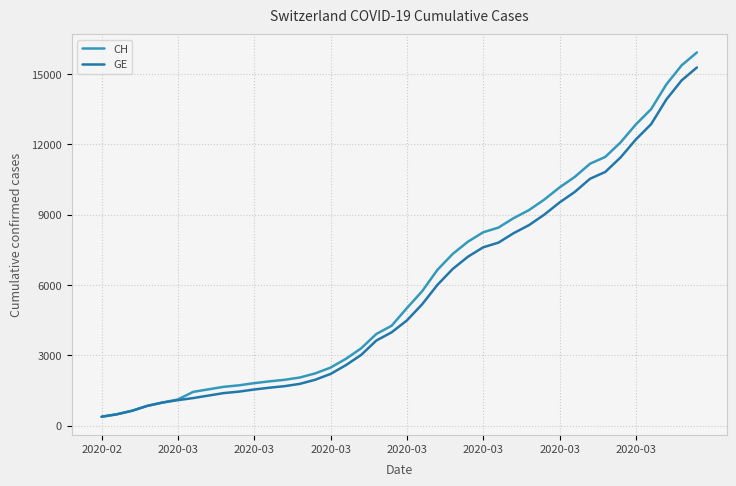

What is the maximum value for CH?

15926